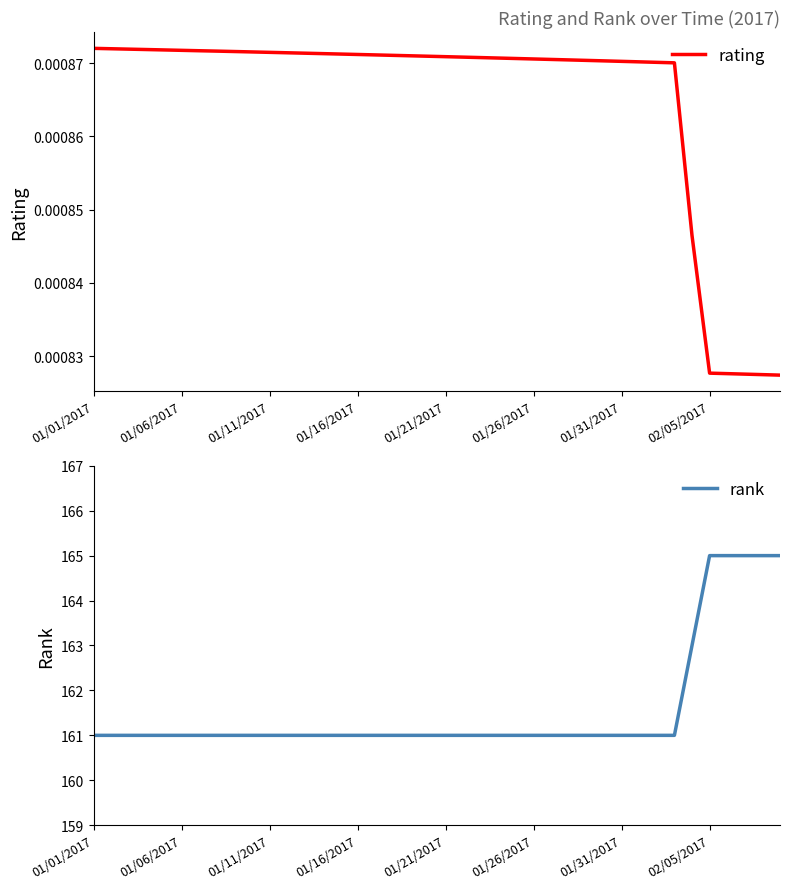

What are all the series names shown in the legend?

rating, rank